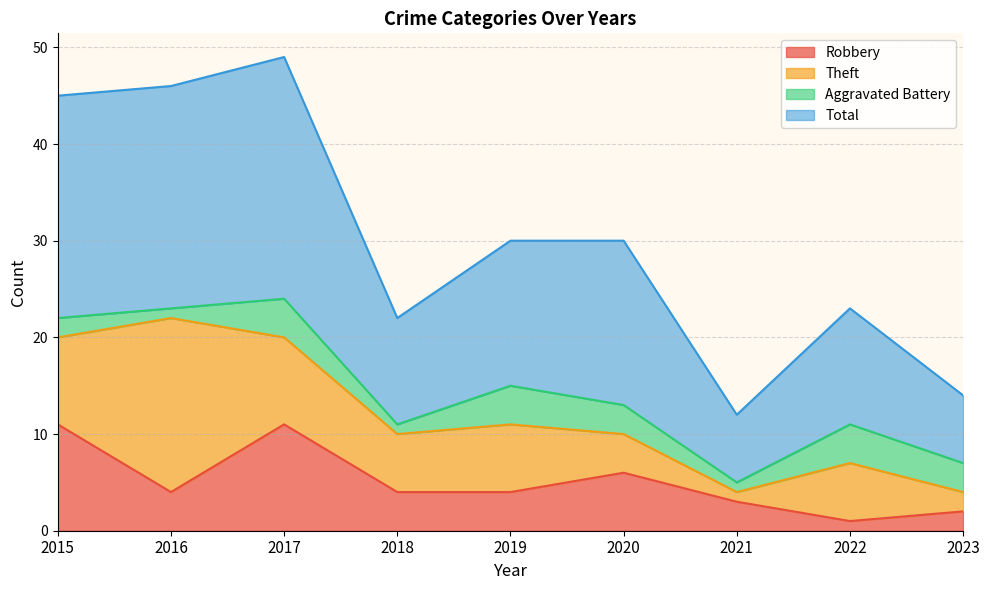

True or false: Robbery and Total cross at least once.

False